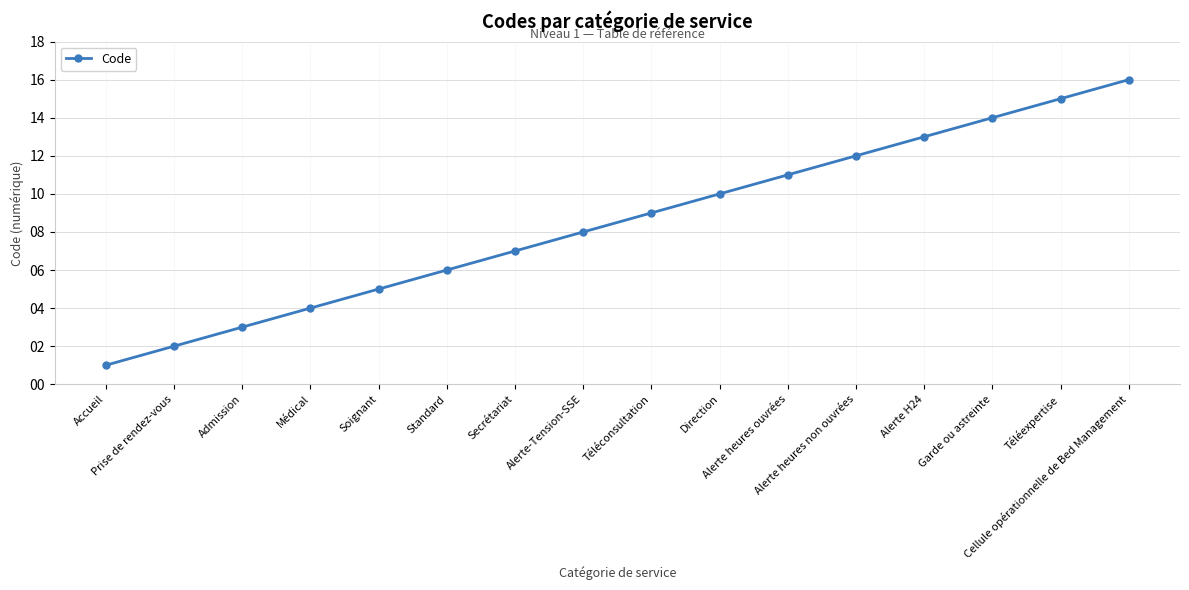

What is the greatest value displayed?

16